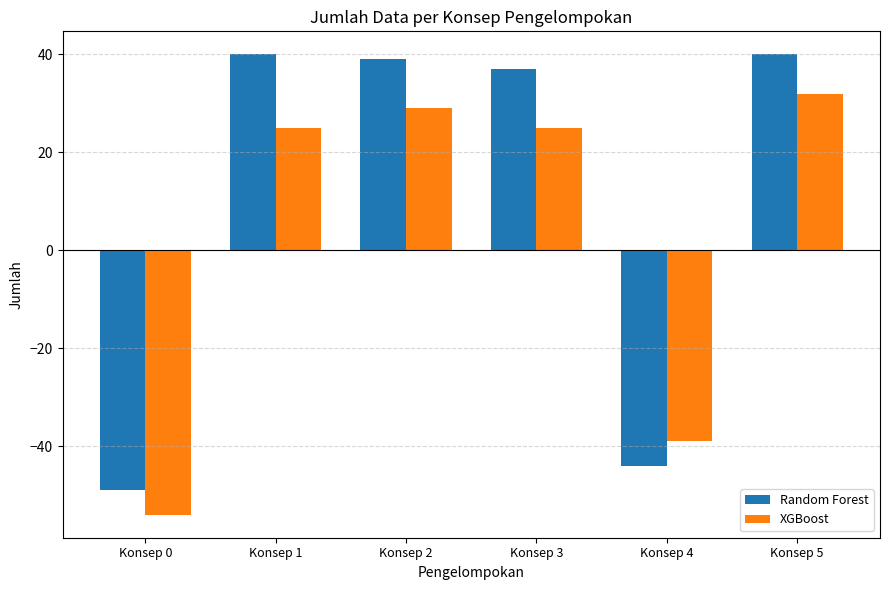

At which category is the sum across all series the highest?

Konsep 5